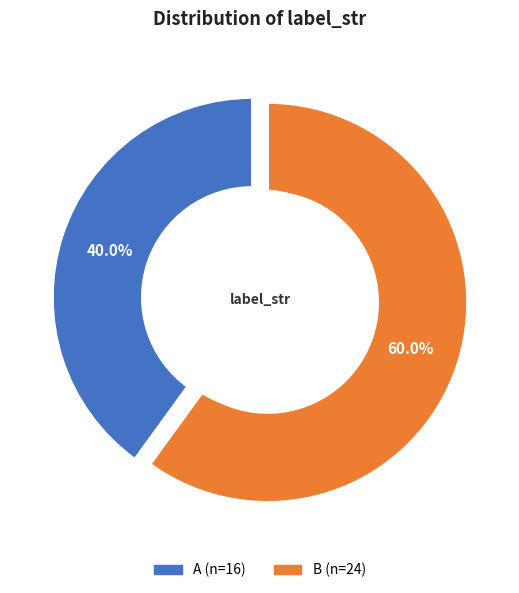

Which slice is the largest?

B